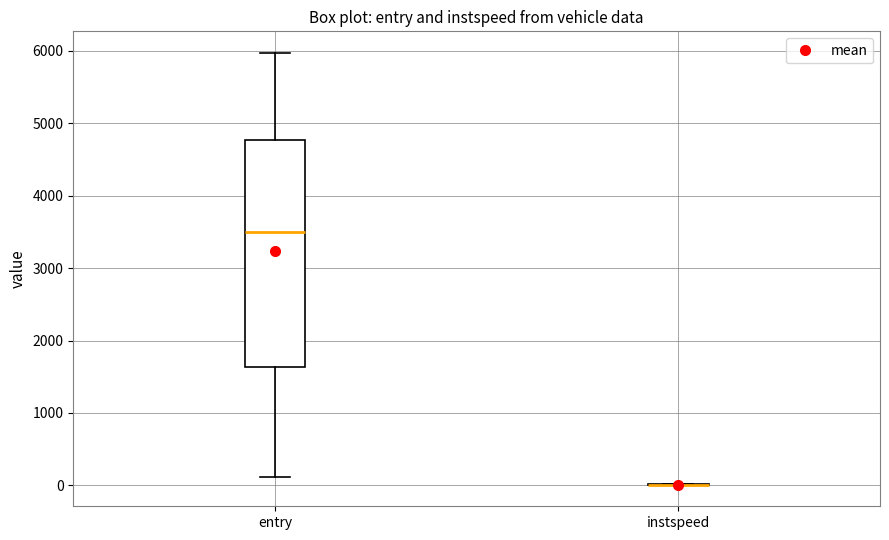

Reading left to right, read every box against the y-axis: the position of its median line, the range the box covers, and the ends of its whiskers. The values are not printed on the chart, so give them approximately, as read against the axis.

entry: median 3500, box 1600 to 4800, whiskers 100 to 6000
instspeed: box collapsed to a line at 0, whiskers 0 to 0